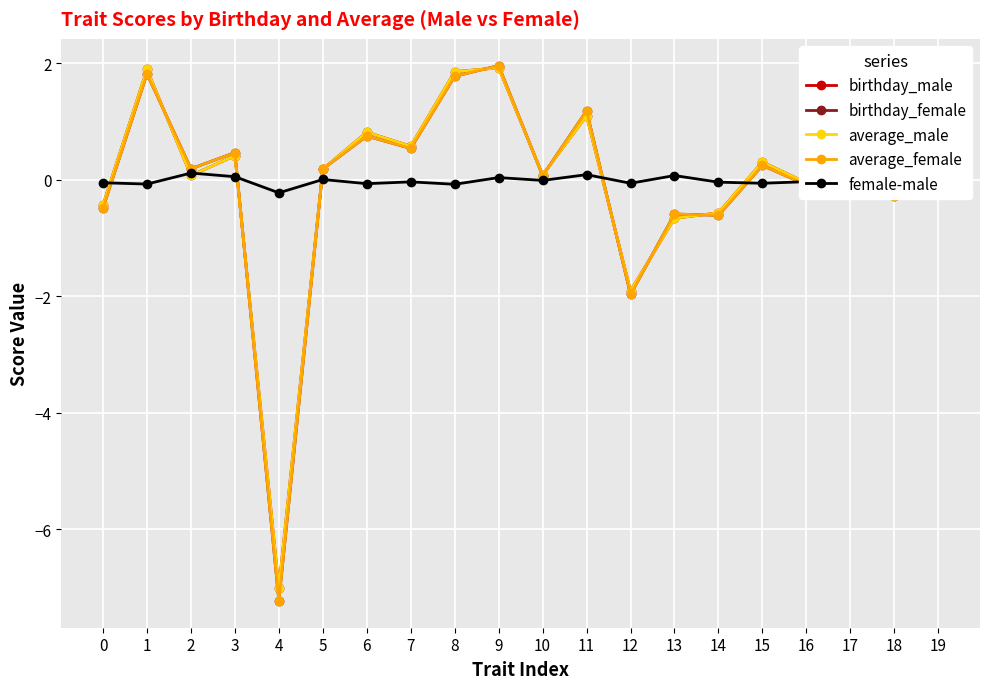

What is the minimum value shown in the chart?

-7.2